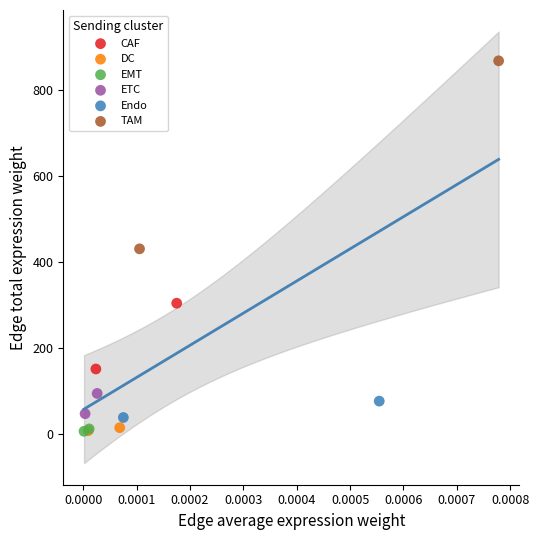

Which series contains the highest Y value?

TAM